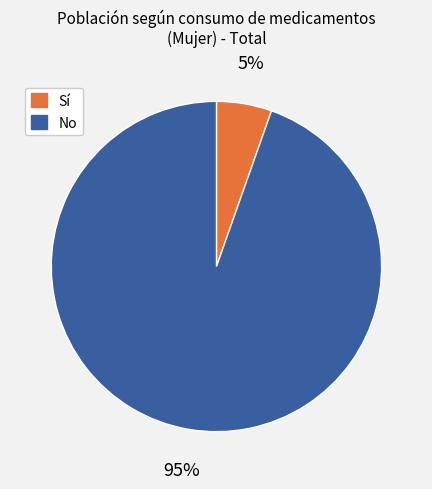

To the nearest percent, what is the average slice percentage?

50%